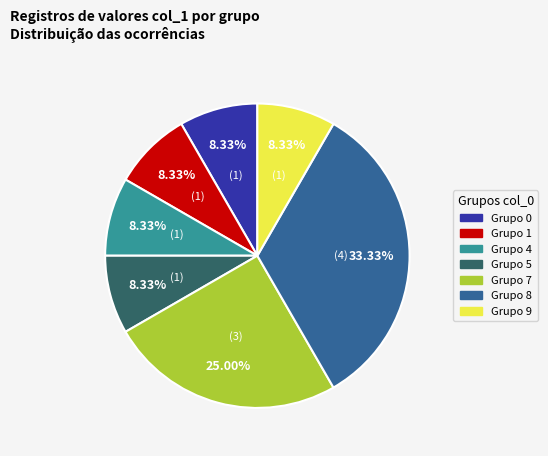

Is there a majority slice in this chart?

No